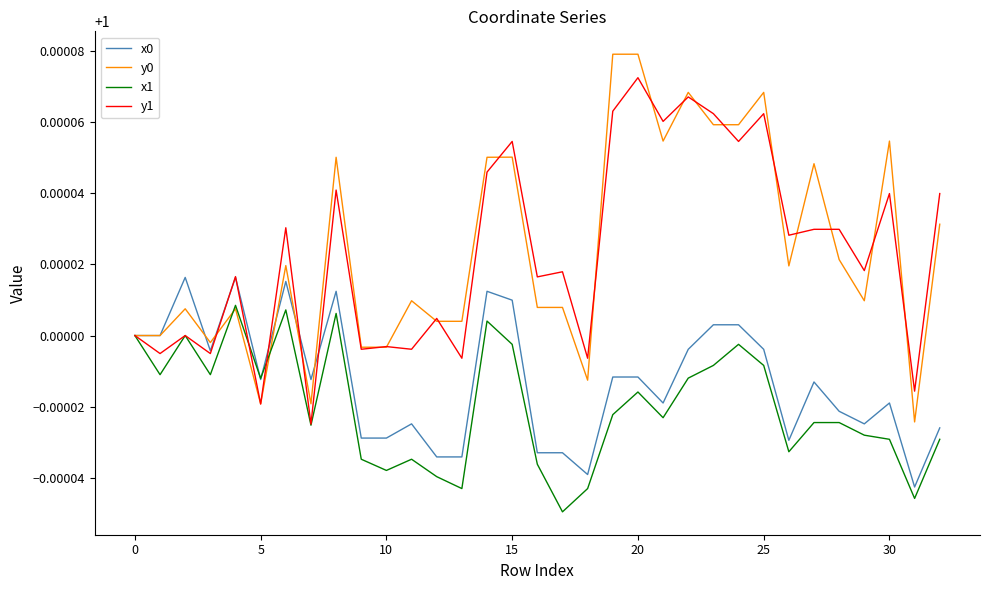

Rank the series by their maximum value, from lowest to highest.

x1, x0, y1, y0